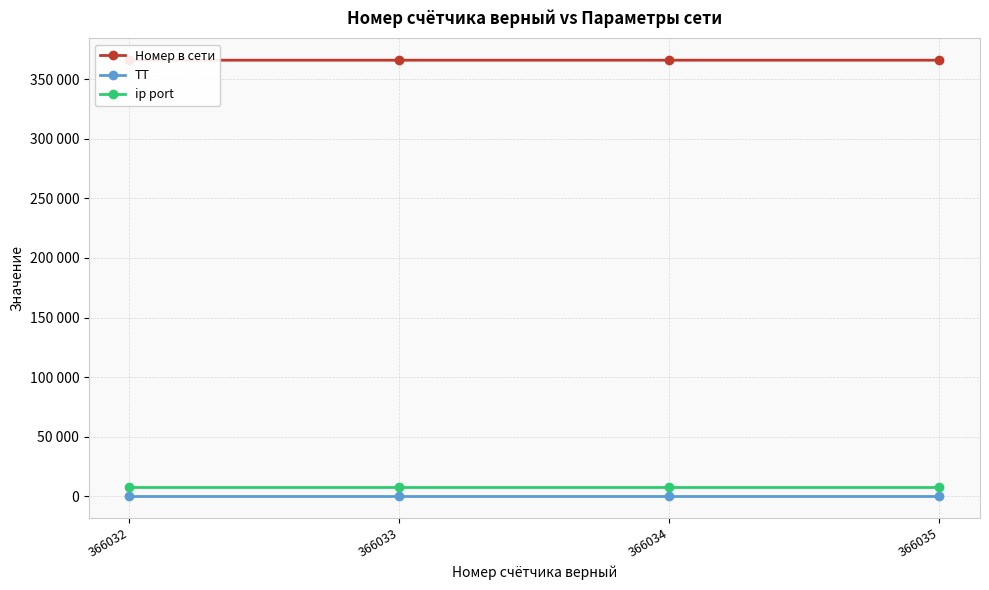

At how many categories does at least one series exceed 1865?

4